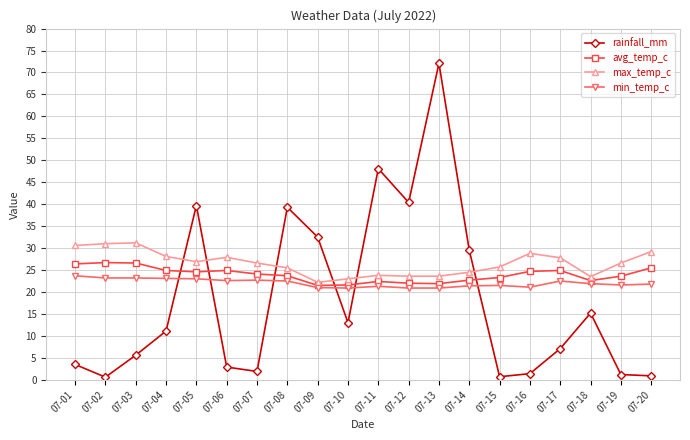

List the series in order of their peak value, lowest first.

min_temp_c, avg_temp_c, max_temp_c, rainfall_mm